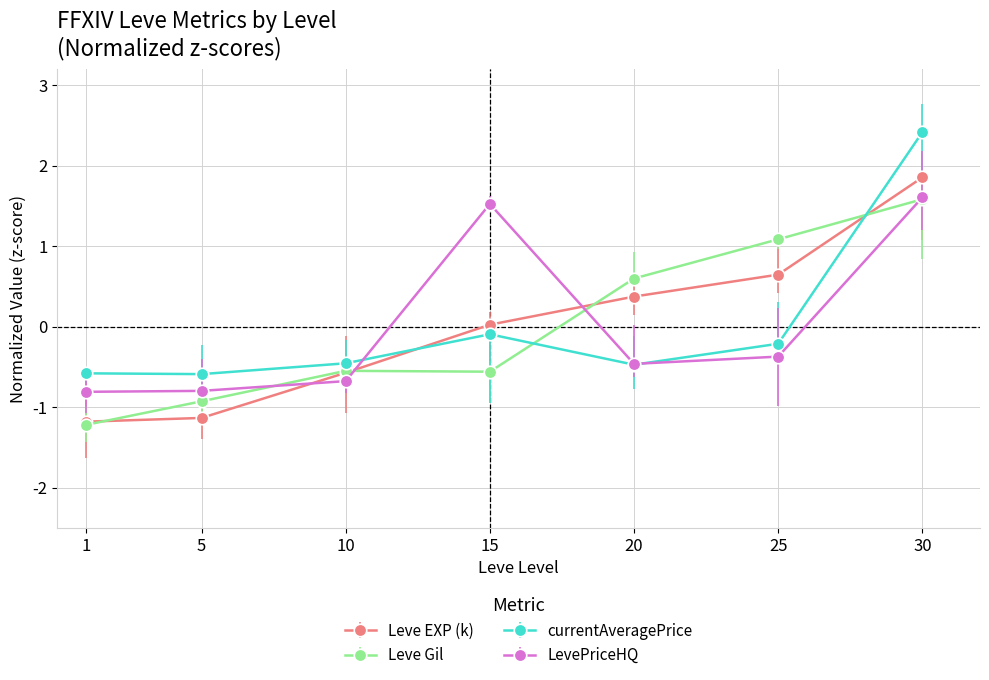

Between 20 and 30, which series saw the biggest shift?

currentAveragePrice